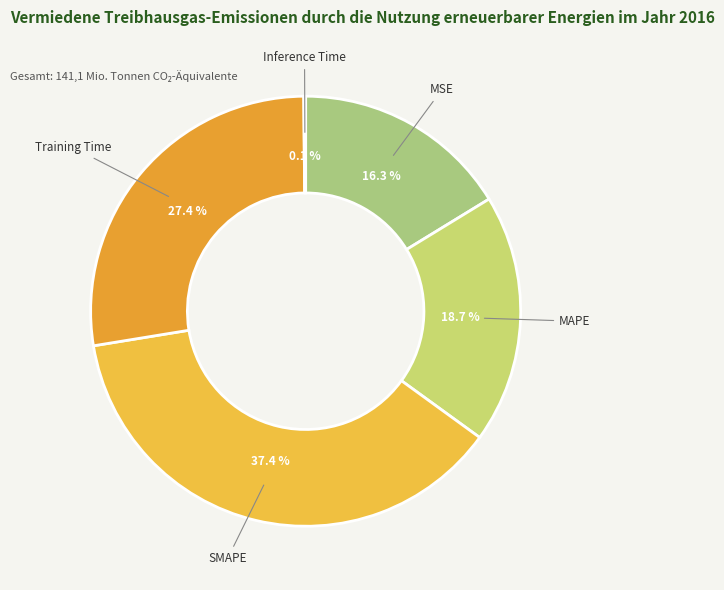

What percentage is the Training Time slice, to the nearest percent?

27%